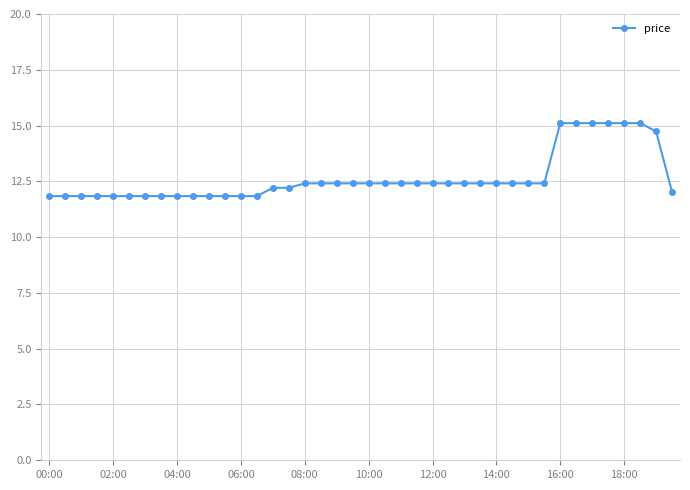

Reading left to right, transcribe all the data shown in this chart.

11.8	11.8	11.8	11.8	11.8	11.8	11.8	11.8	11.8	11.8	11.8	11.8	11.8	11.8	12.2	12.2	12.4	12.4	12.4	12.4	12.4	12.4	12.4	12.4	12.4	12.4	12.4	12.4	12.4	12.4	12.4	12.4	15.1	15.1	15.1	15.1	15.1	15.1	14.7	12.0